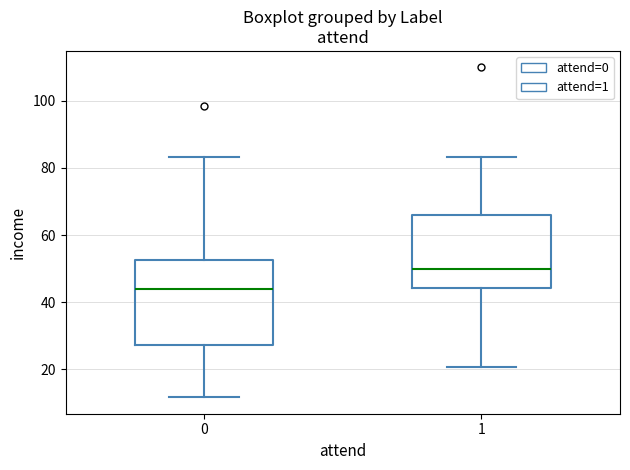

Which box has the lowest median line?

0